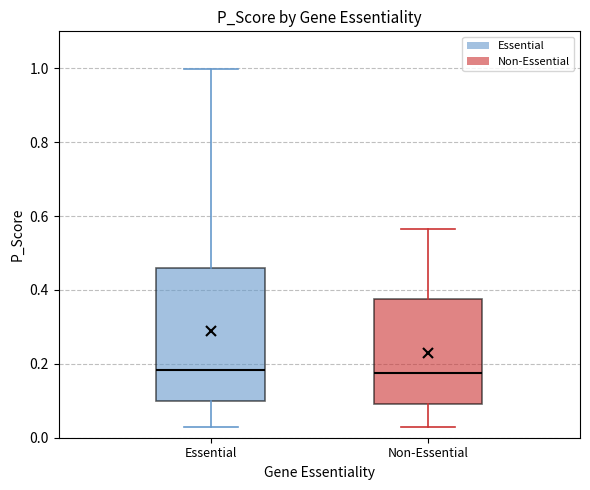

Reading left to right, read every box against the y-axis: the position of its median line, the range the box covers, and the ends of its whiskers. The values are not printed on the chart, so give them approximately, as read against the axis.

Essential: median 0.18, box 0.10 to 0.46, whiskers 0.02 to 1.00
Non-Essential: median 0.18, box 0.10 to 0.38, whiskers 0.02 to 0.56